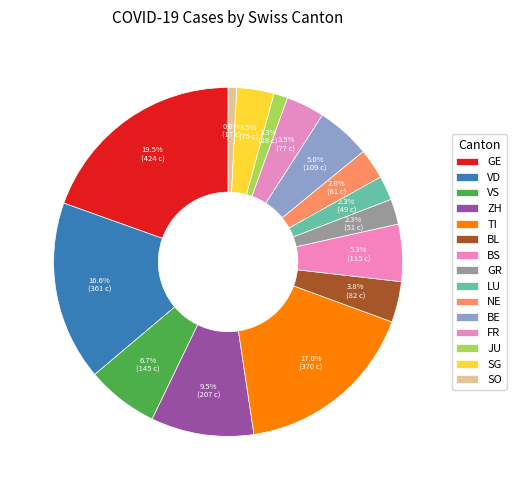

What is the largest slice in the pie chart?

GE